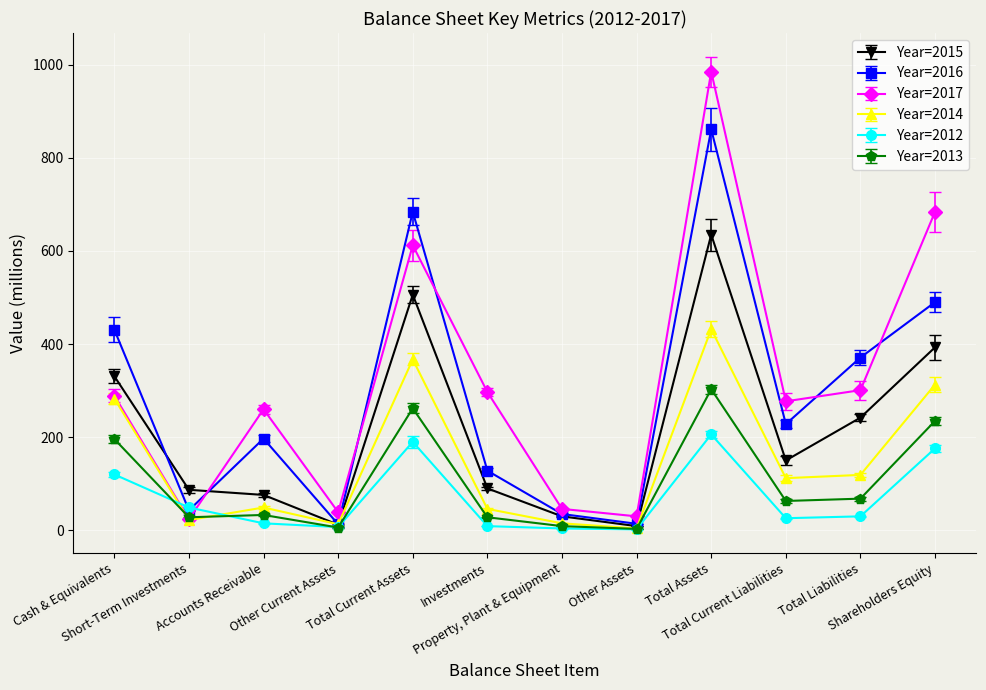

How many interior local peaks does the Year=2014 series have?

3